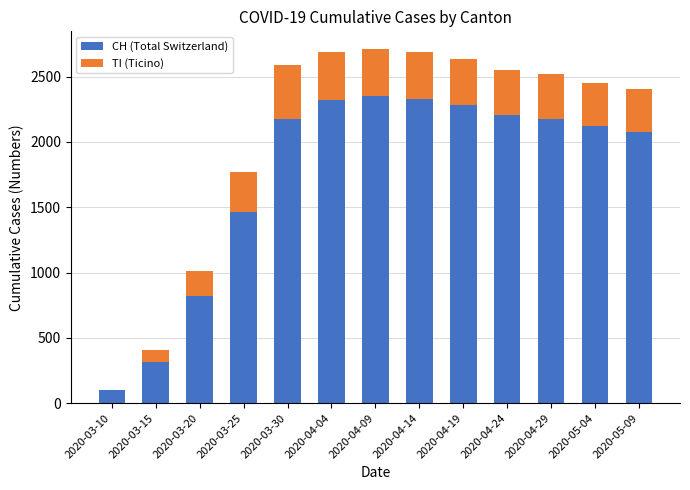

At which label is CH (Total Switzerland) closest to 1226?

2020-03-25